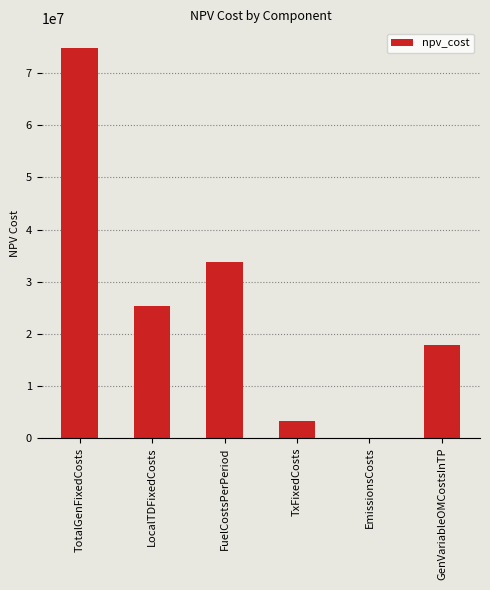

The value at FuelCostsPerPeriod is 18565588.6. True or false?

False